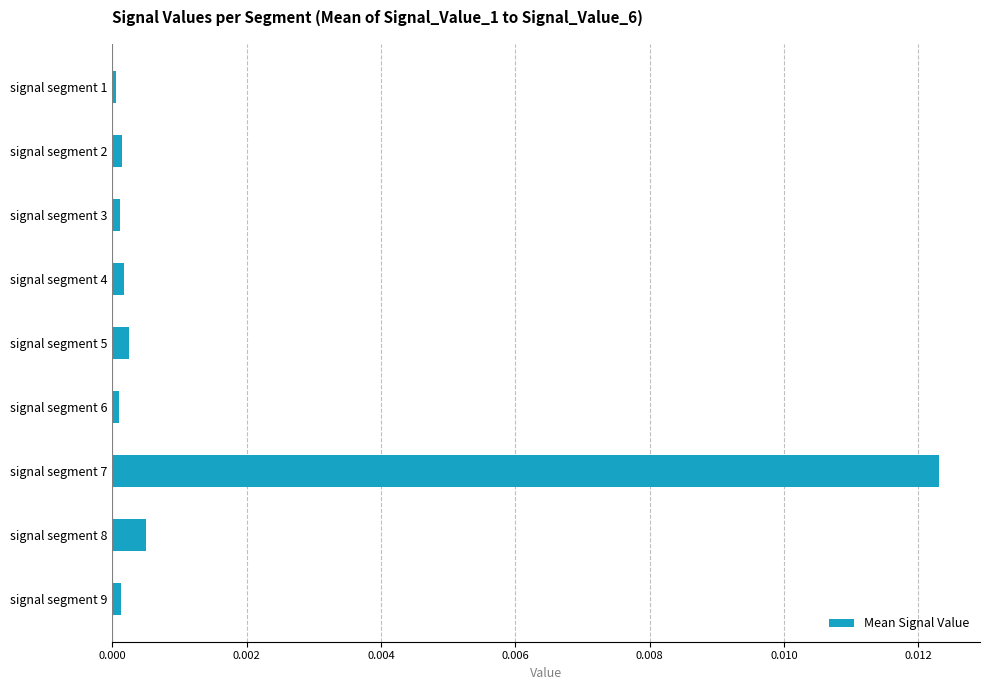

Does the chart contain stacked bars?

No